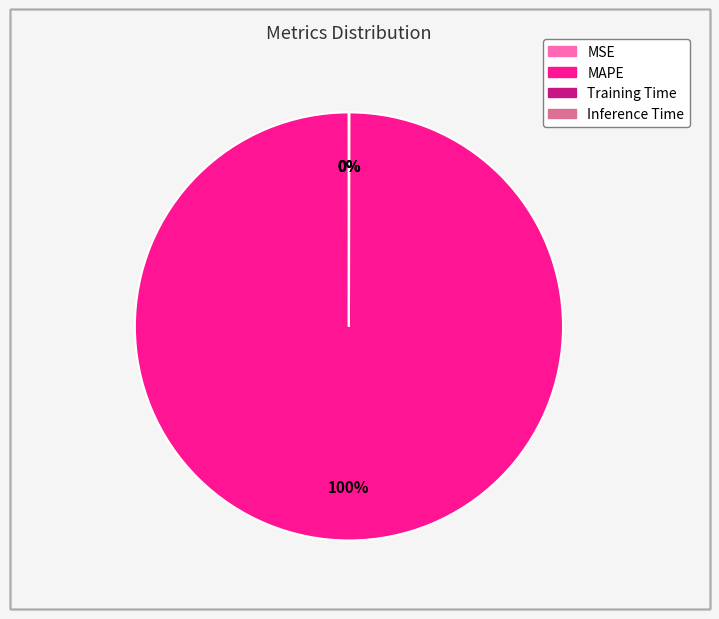

Which slice represents more than half of the pie?

MAPE